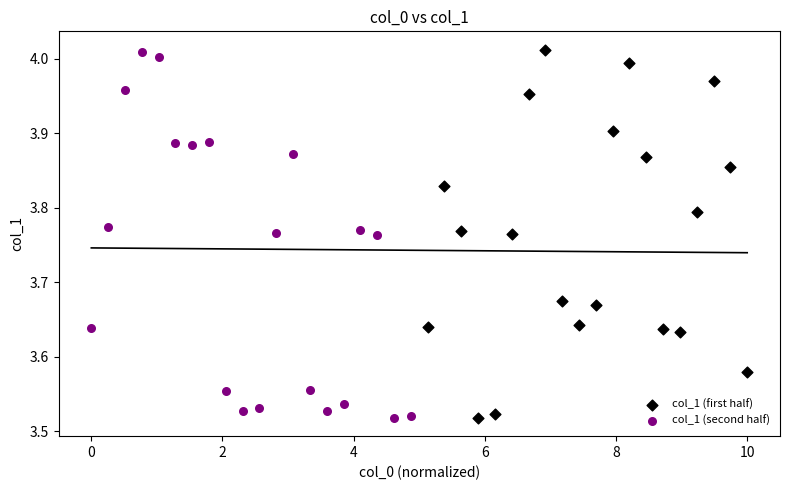

What are all the series names shown in the legend?

col_1 (first half), col_1 (second half)